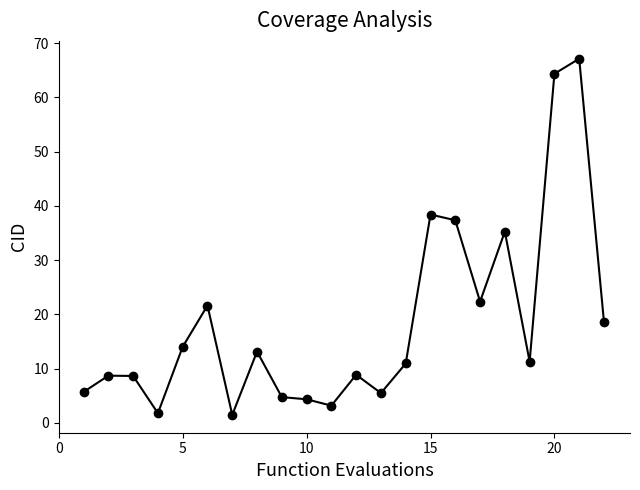

Does the chart display data point markers on the line(s)?

Yes